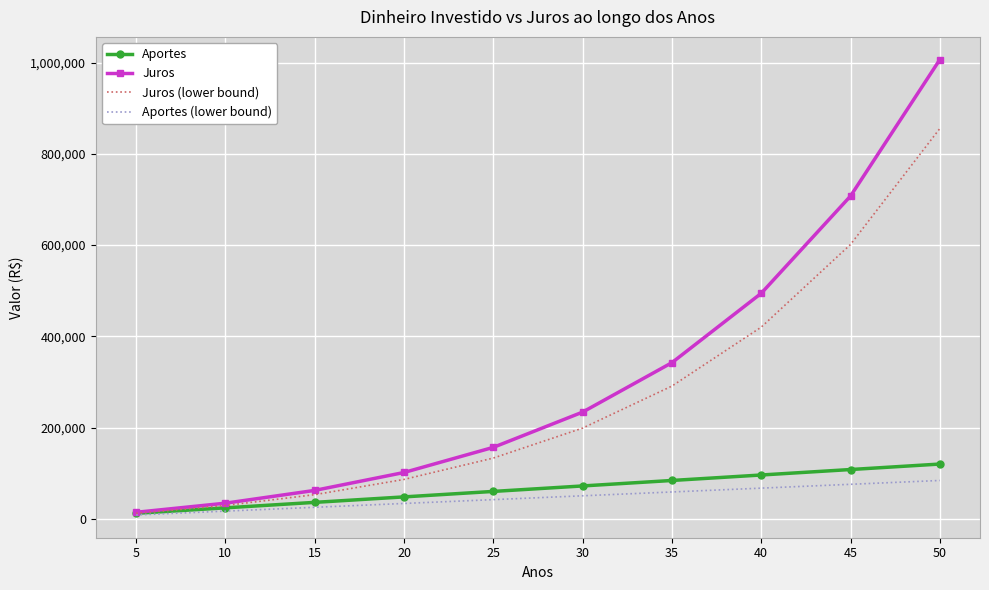

What is the maximum value shown in the chart?

1006589.8